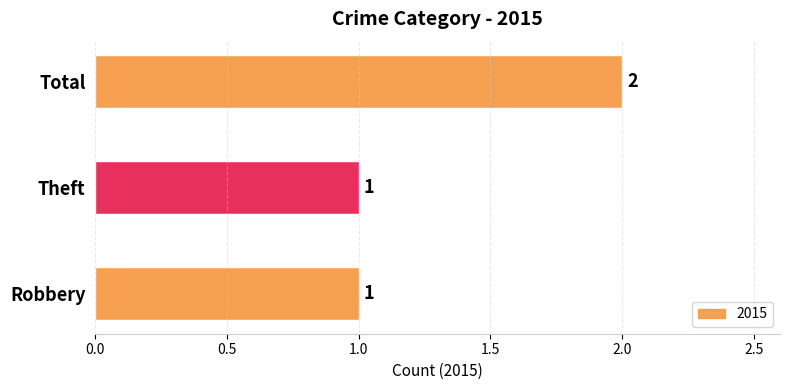

The chart shows a value of 1 at Theft. True or false?

True